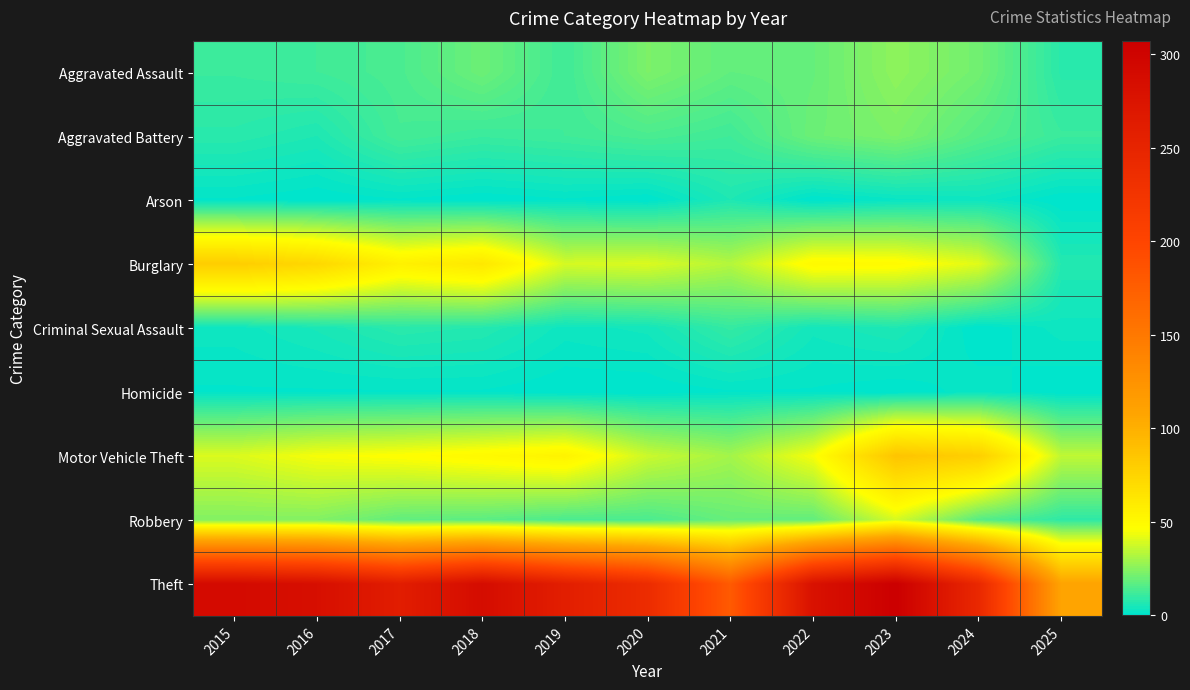

Reading left to right, transcribe all the data shown in this chart.

Aggravated Assault: 2015=11	2016=12	2017=14	2018=20	2019=12	2020=23	2021=18	2022=19	2023=26	2024=21	2025=8
Aggravated Battery: 2015=8	2016=6	2017=13	2018=11	2019=12	2020=14	2021=12	2022=20	2023=23	2024=16	2025=11
Arson: 2015=1	2016=0	2017=1	2018=0	2019=1	2020=0	2021=6	2022=0	2023=2	2024=3	2025=0
Burglary: 2015=80	2016=73	2017=56	2018=62	2019=39	2020=40	2021=33	2022=50	2023=49	2024=41	2025=7
Criminal Sexual Assault: 2015=3	2016=5	2017=8	2018=7	2019=3	2020=4	2021=10	2022=4	2023=6	2024=0	2025=3
Homicide: 2015=1	2016=1	2017=1	2018=1	2019=0	2020=0	2021=1	2022=1	2023=0	2024=2	2025=0
Motor Vehicle Theft: 2015=40	2016=45	2017=47	2018=50	2019=54	2020=37	2021=30	2022=45	2023=86	2024=79	2025=35
Robbery: 2015=24	2016=24	2017=18	2018=17	2019=14	2020=14	2021=19	2022=18	2023=39	2024=16	2025=9
Theft: 2015=290	2016=283	2017=261	2018=287	2019=259	2020=238	2021=179	2022=279	2023=307	2024=244	2025=109